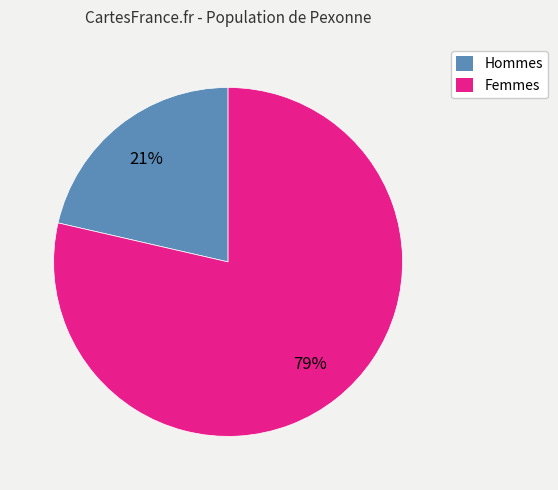

To the nearest percent, what is the average slice percentage?

50%